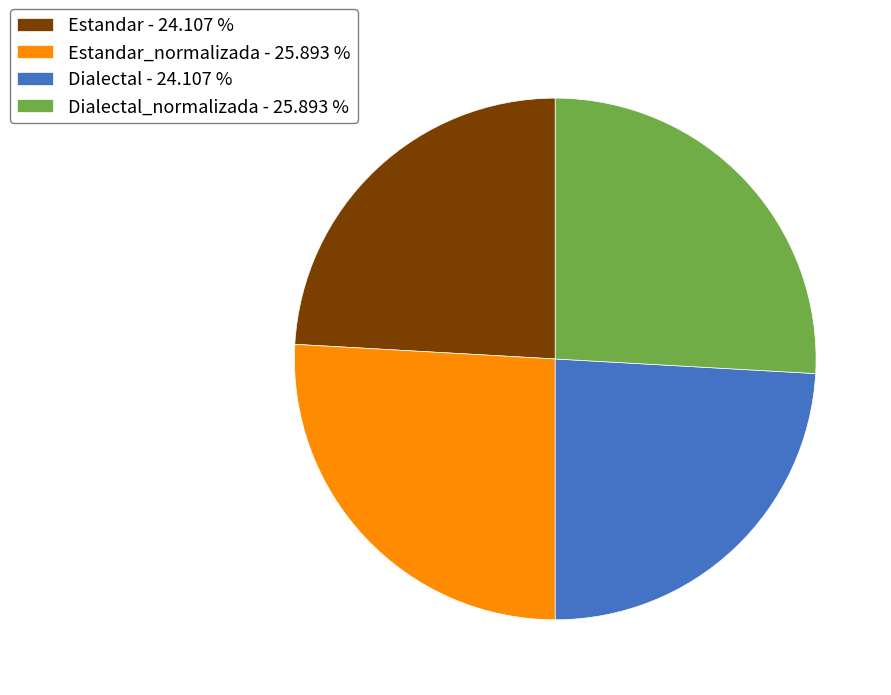

What is the ratio of the value at Dialectal - 24.107 % to the value at Estandar_normalizada - 25.893 %?

0.9